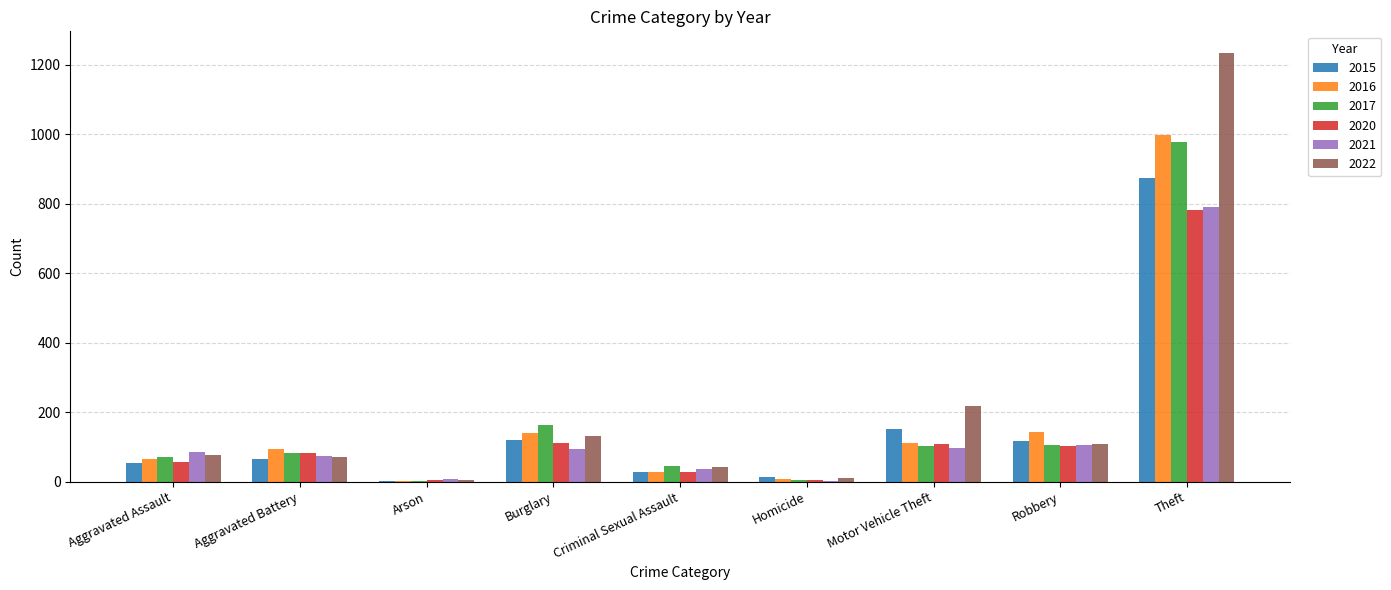

What is the approximate value of 2015 at Theft?

874